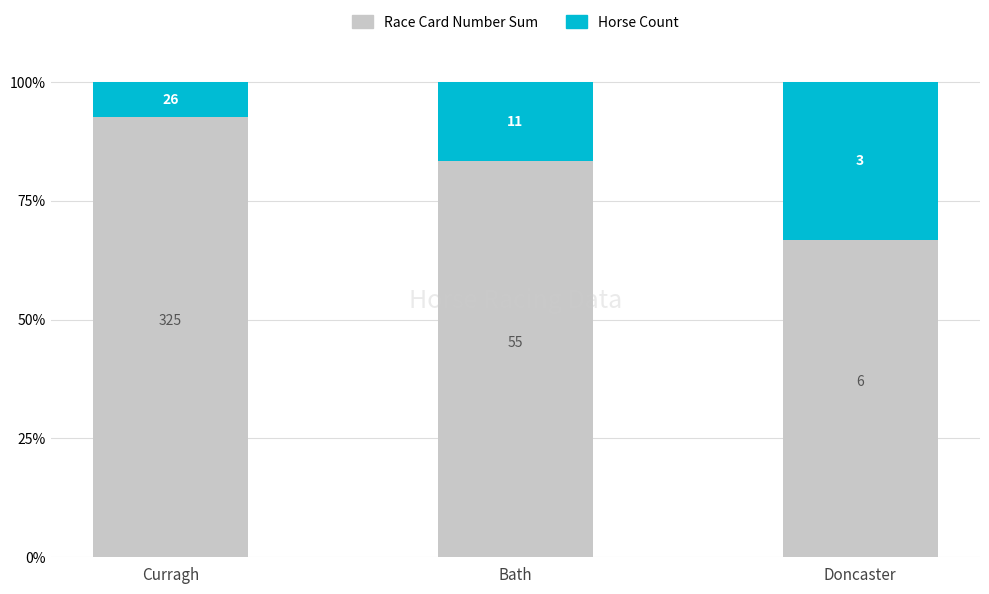

What position from the left is Bath?

2